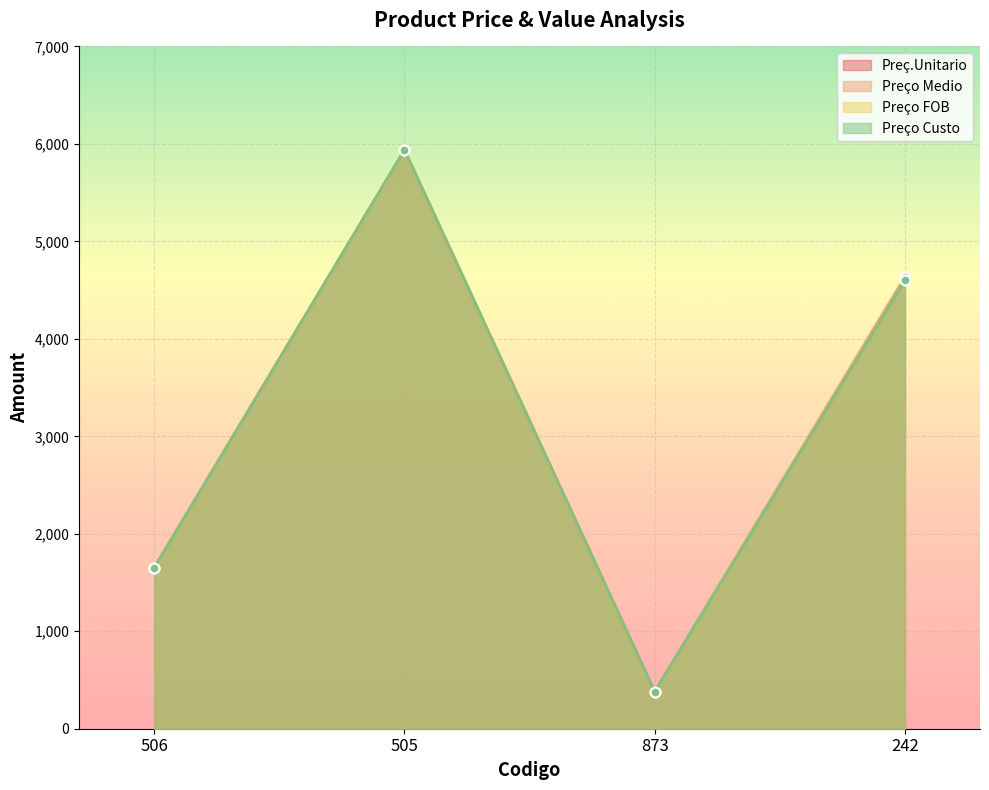

How many data points does each series have?

4